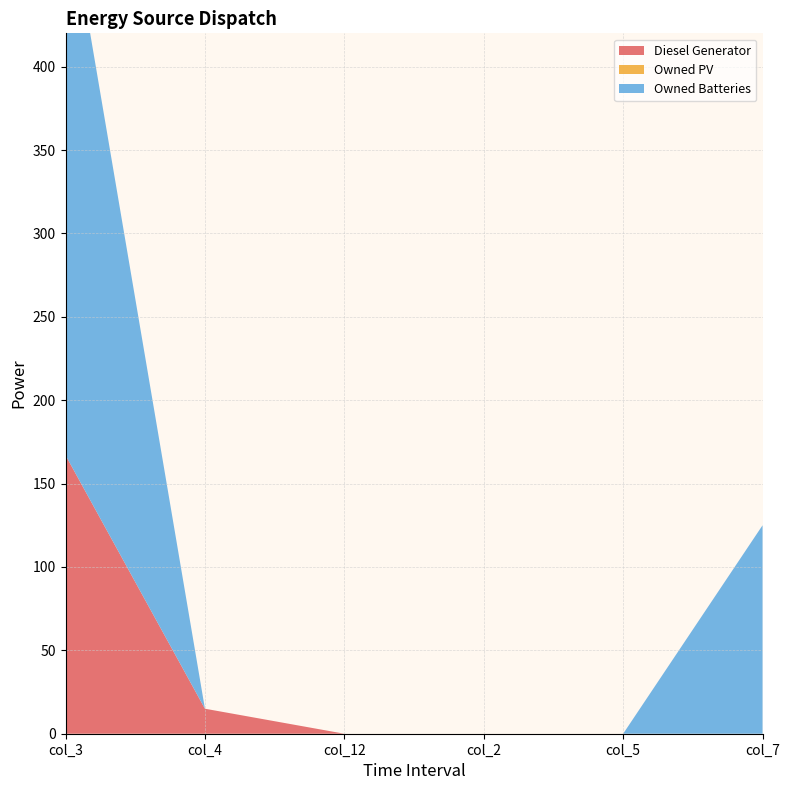

Reading right to left, extract all data points from this chart.

Diesel Generator: col_7=0	col_5=0	col_2=0	col_12=0	col_4=15	col_3=167
Owned PV: col_7=0	col_5=0	col_2=0	col_12=0	col_4=0	col_3=0
Owned Batteries: col_7=125	col_5=0	col_2=0	col_12=0	col_4=0	col_3=340